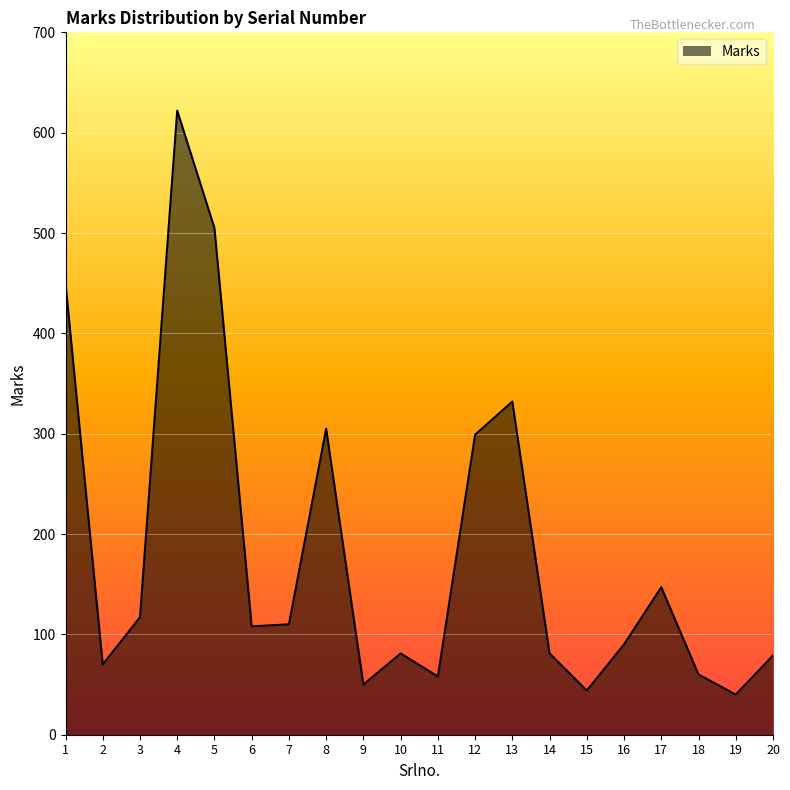

What is the average value?

182